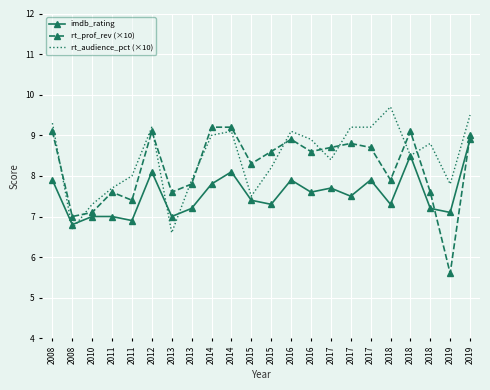

What are all the series names shown in the legend?

imdb_rating, rt_prof_rev (×10), rt_audience_pct (×10)